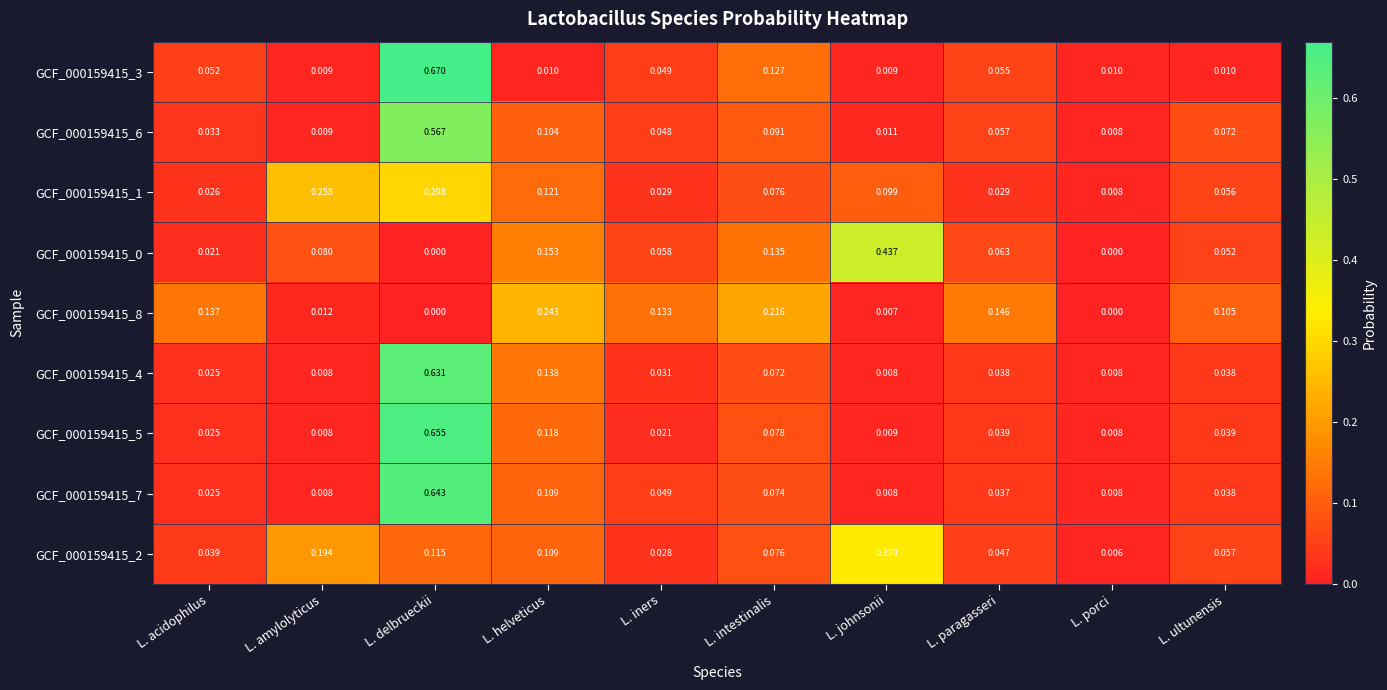

Is the value of GCF_000159415_2 at L. johnsonii greater than the value of GCF_000159415_3 at L. amylolyticus?

Yes